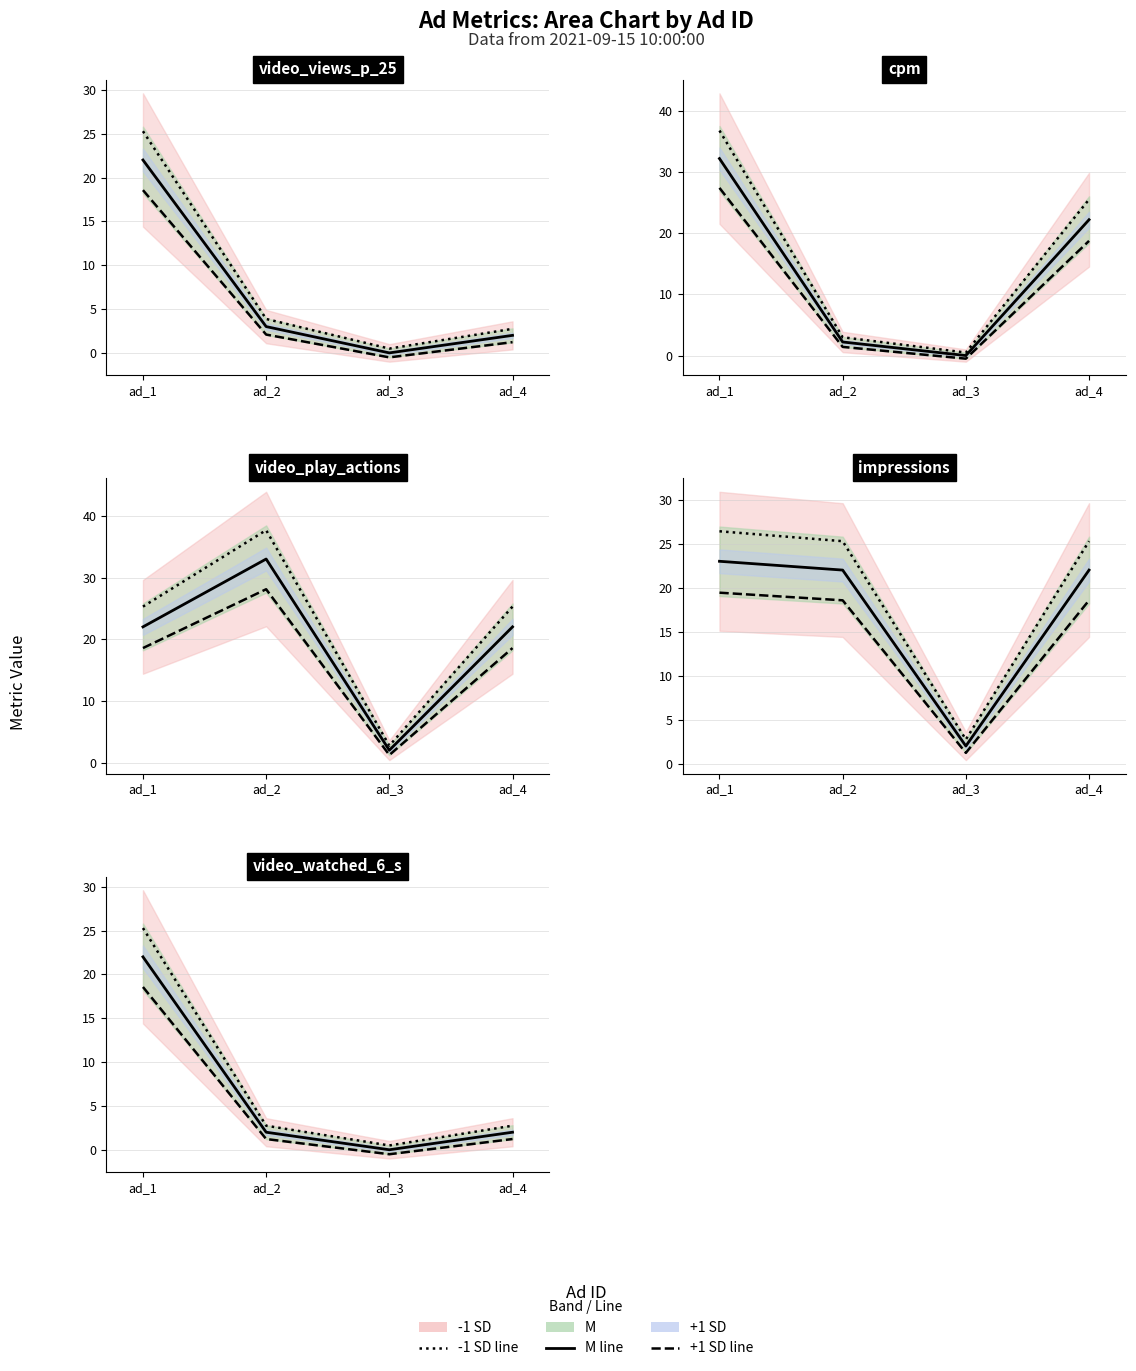

Read the video_play_actions value at ad_1.

25.3